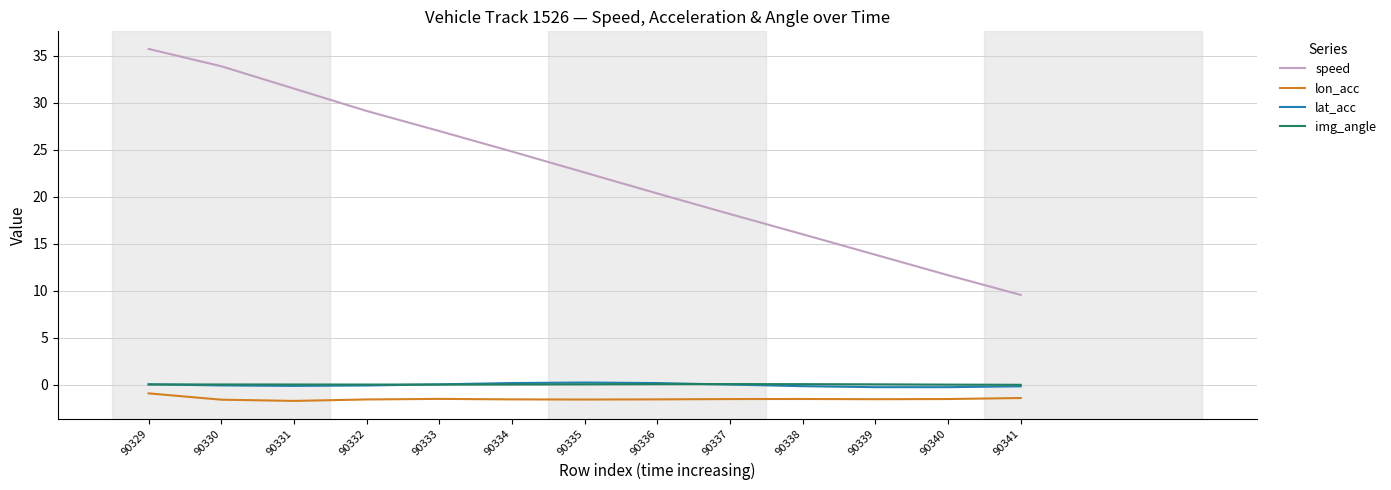

What is the minimum value shown in the chart?

-1.7